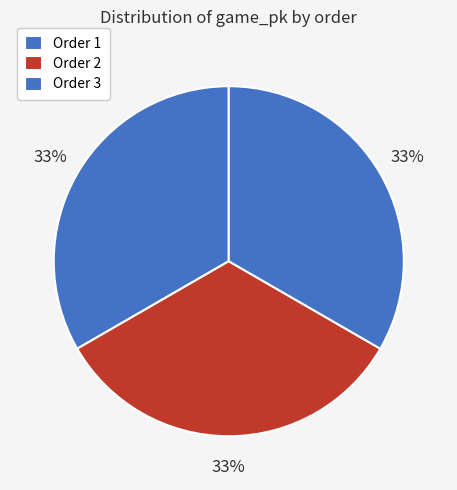

How many slices are in this pie chart?

3